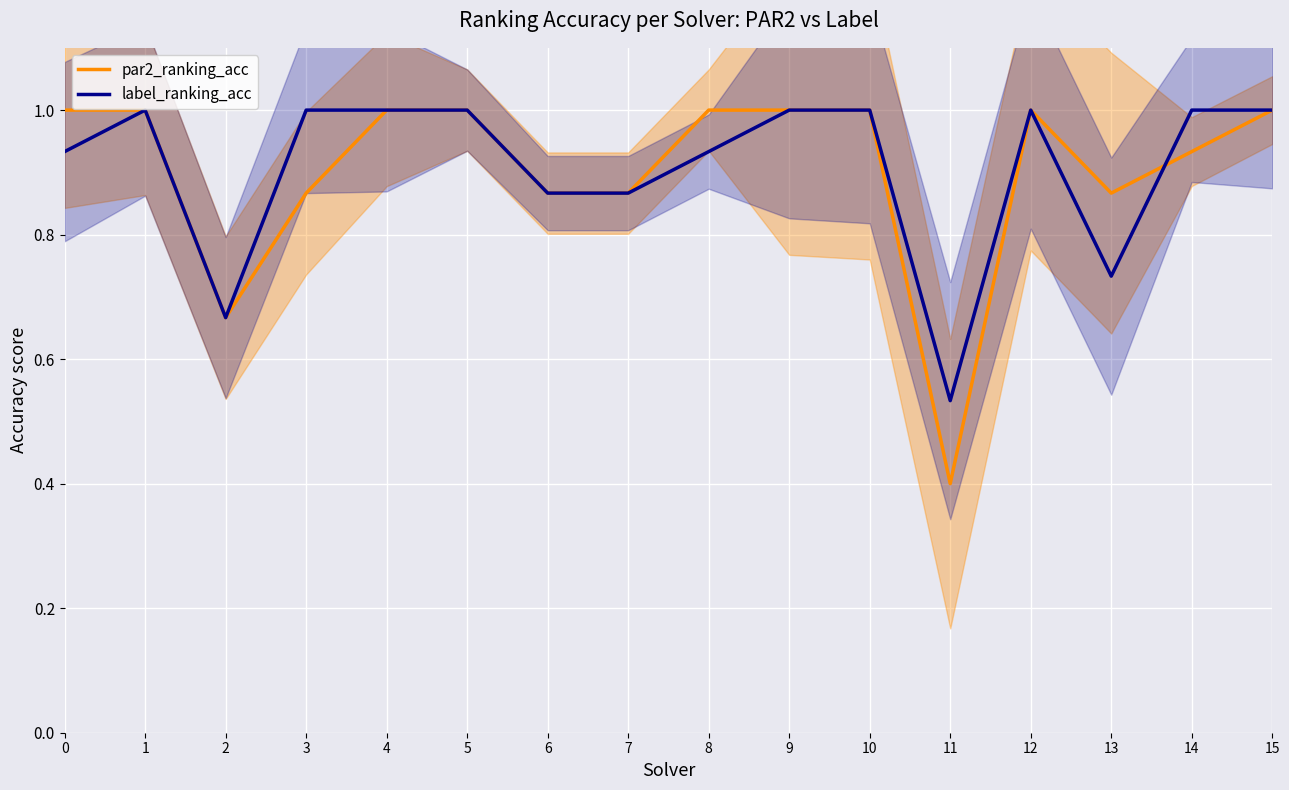

List the series in order of their peak value, lowest first.

par2_ranking_acc, label_ranking_acc